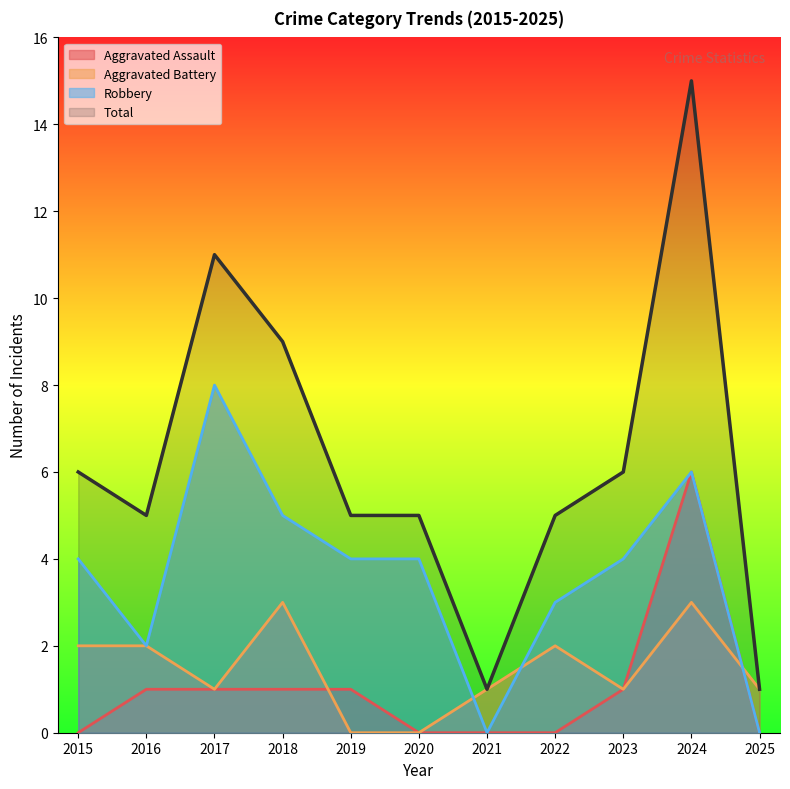

What is the difference between the maximum and second lowest values in the Robbery series?

8